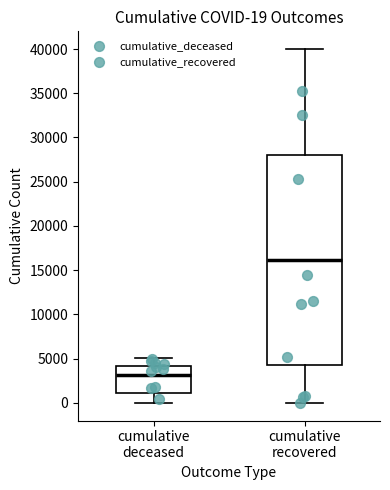

Which box is the tallest, from its lower edge to its upper edge?

cumulative recovered